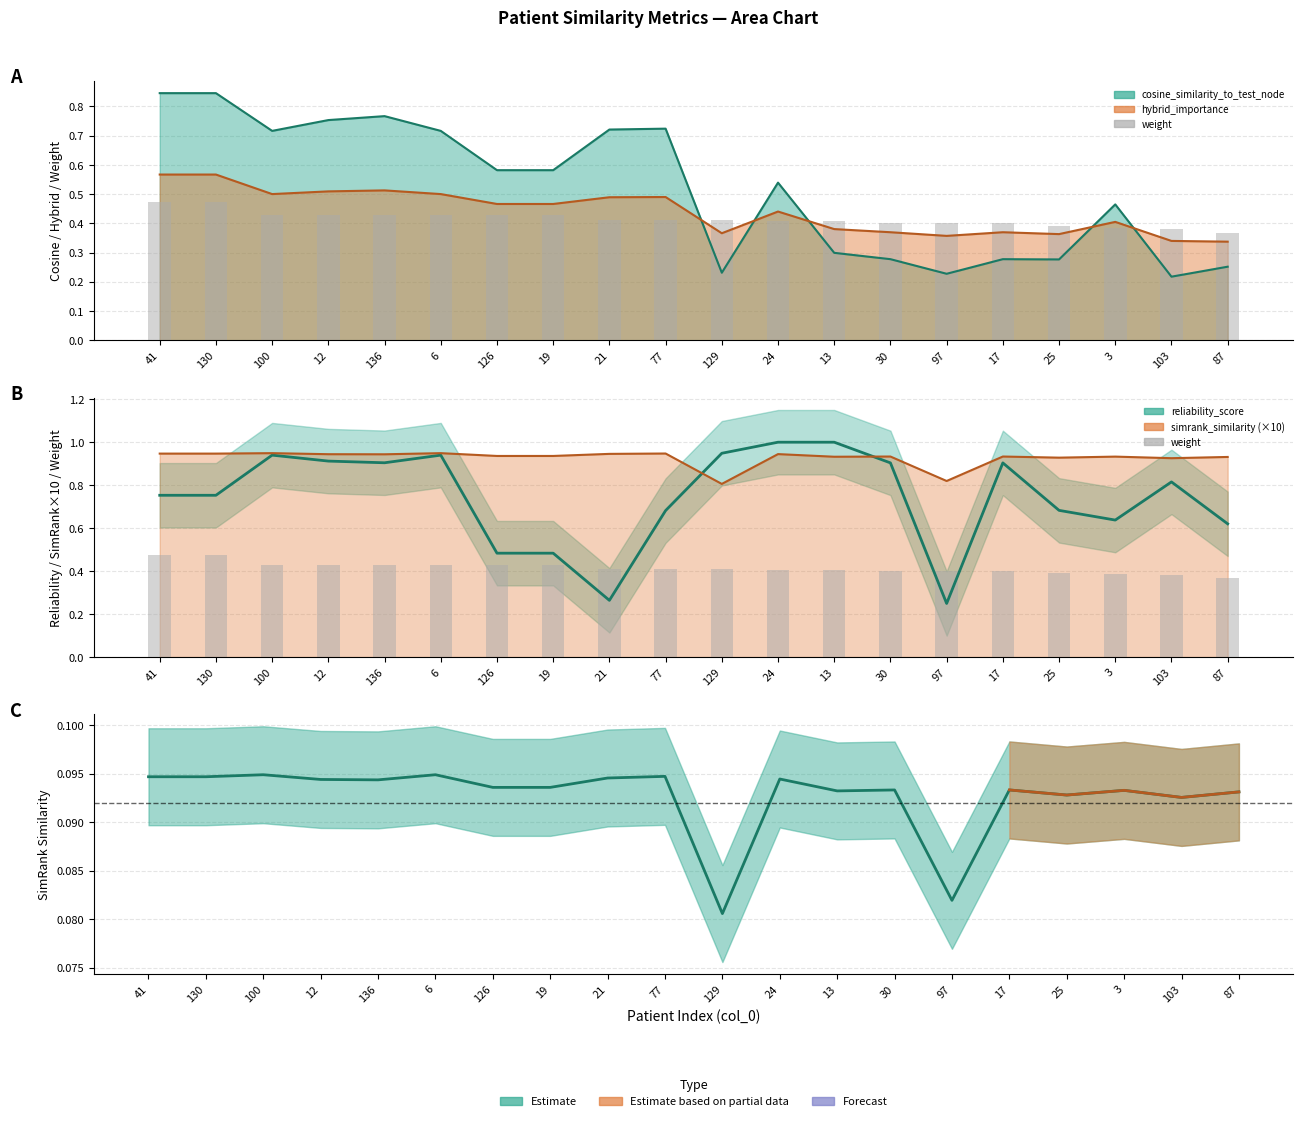

What is the label of the 20th bar from the left?

87